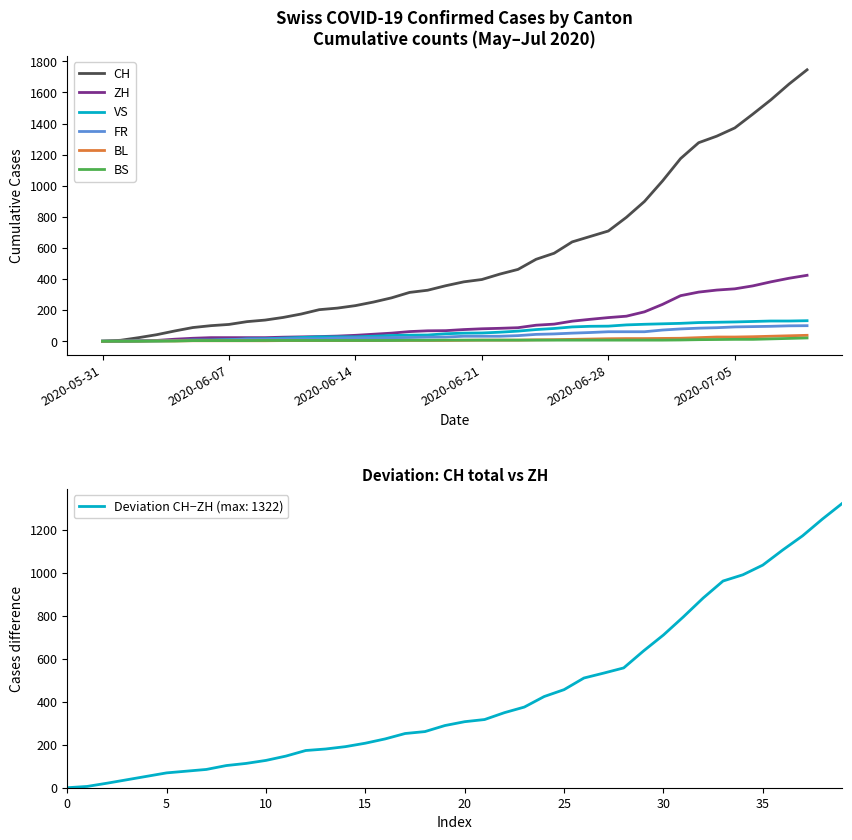

Reading right to left, what are all the values shown in this chart?

CH: 1746	1654	1553	1461	1372	1319	1277	1175	1031	899	797	709	674	639	566	527	462	432	397	382	357	328	314	279	252	229	213	203	175	153	136	126	108	100	88	66	42	23	6	0
ZH: 424	405	382	356	337	329	316	293	237	189	161	152	141	129	110	103	87	83	80	75	68	67	62	52	45	38	33	30	28	26	23	23	23	23	19	13	5	2	0	0
VS: 132	130	130	127	124	122	120	115	112	109	105	97	96	92	82	75	65	58	53	52	48	40	39	37	32	28	28	28	24	20	16	15	10	7	7	4	2	2	1	0
FR: 100	99	96	94	92	87	84	79	72	61	61	61	56	52	47	44	36	32	32	32	27	26	24	23	22	22	20	16	16	15	13	13	9	7	7	5	3	2	0	0
BL: 38	35	32	29	27	27	23	19	18	17	17	16	14	12	10	9	7	7	7	6	5	5	5	5	4	4	4	4	4	4	3	3	3	3	3	2	2	1	1	0
BS: 21	18	15	12	12	11	10	8	7	7	7	7	7	7	7	7	7	7	7	7	7	6	6	5	5	5	5	5	5	5	5	4	4	4	4	1	1	0	0	0